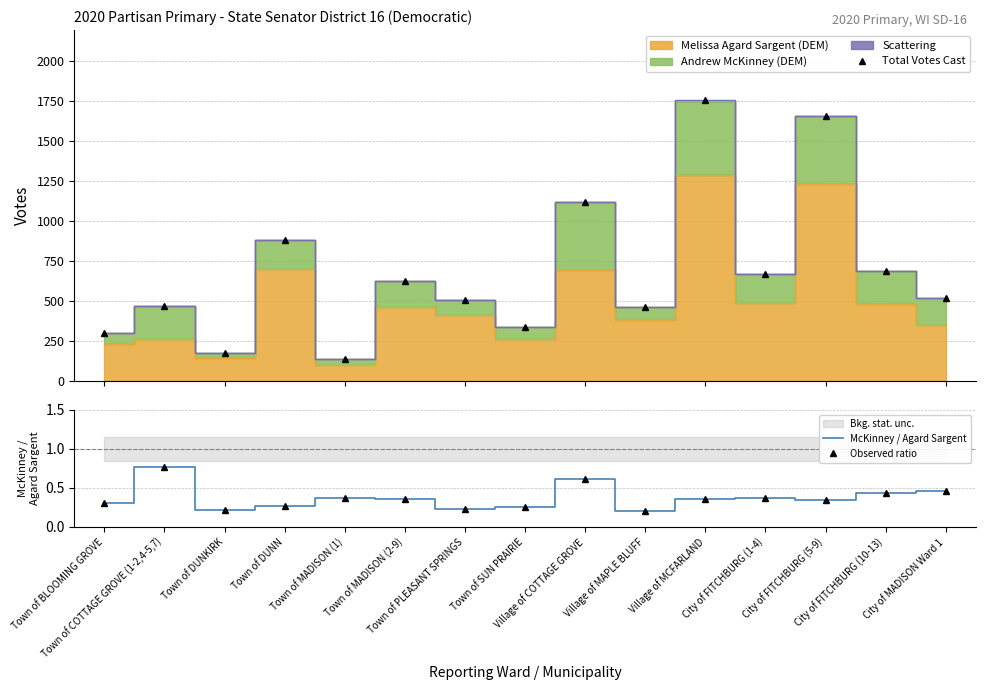

At which category does McKinney / Agard Sargent reach its first local valley?

Town of DUNKIRK